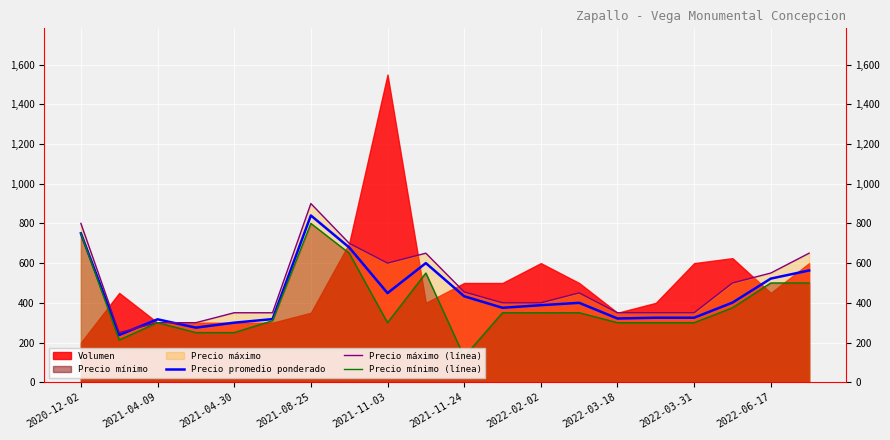

Does the chart display data point markers on the line(s)?

No